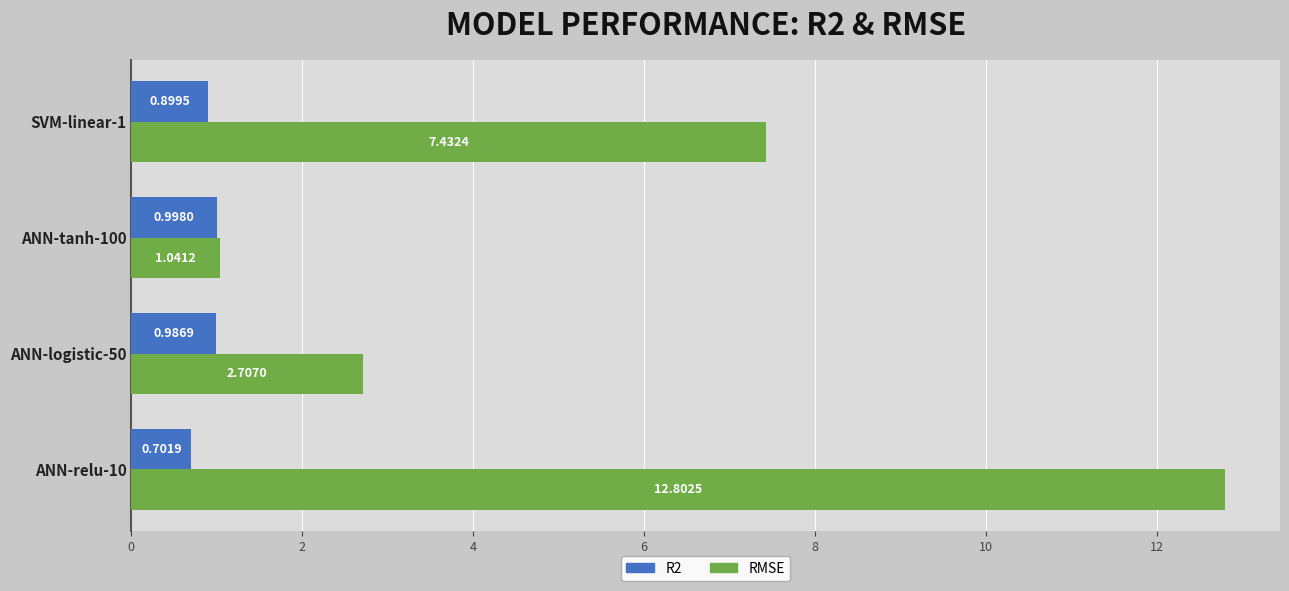

What is the difference between the highest and lowest values at SVM-linear-1?

6.5